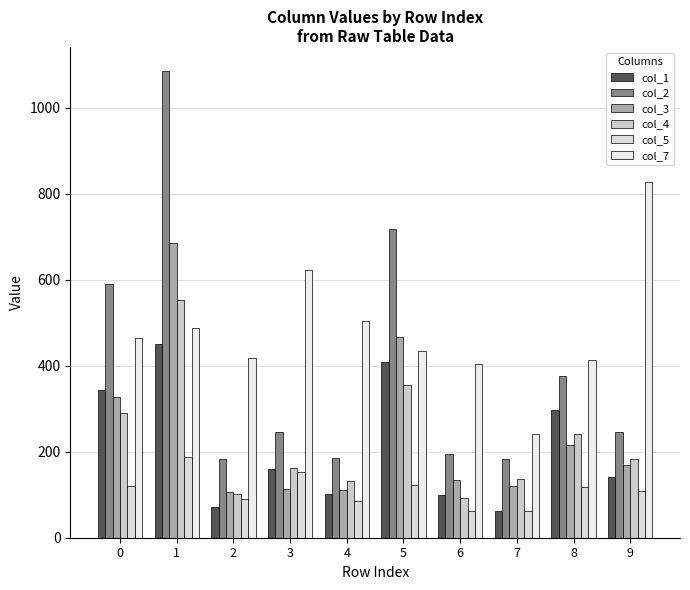

What are all the series names shown in the legend?

col_1, col_2, col_3, col_4, col_5, col_7